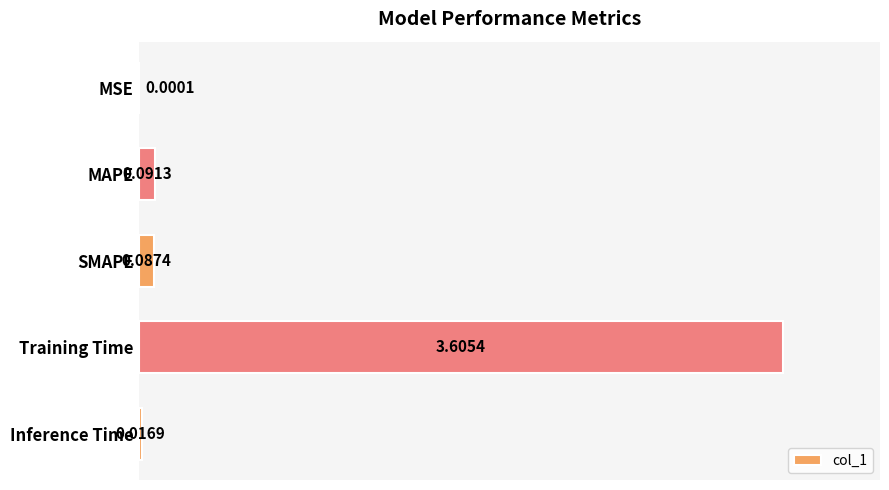

Which category has the highest value across all series?

Training Time